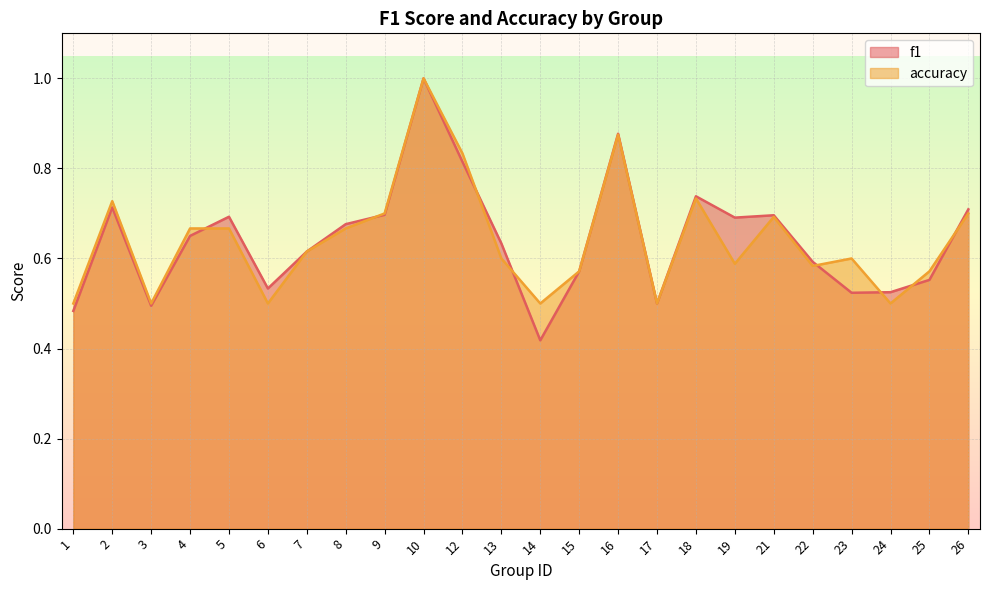

What is the value of the f1 point at the 20th from the left?

0.6